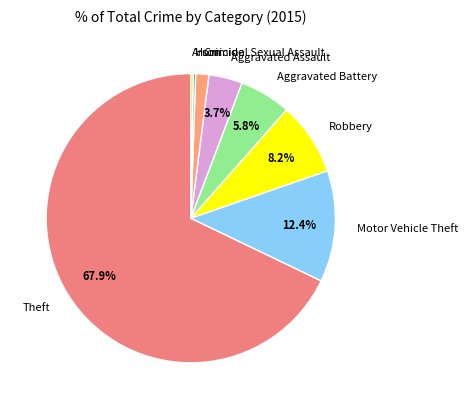

Is the sum of Aggravated Assault and Robbery greater than half?

No